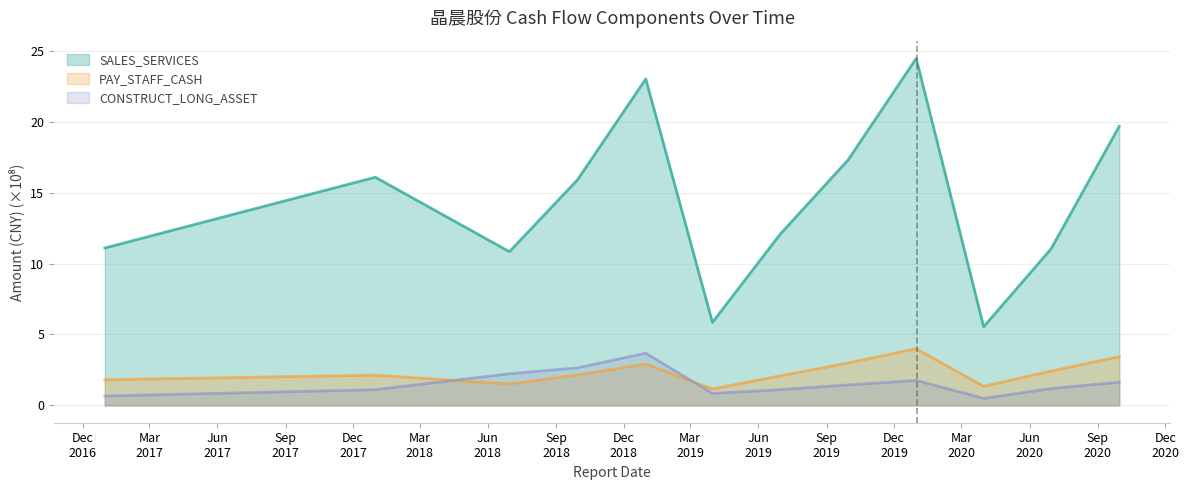

At which label is CONSTRUCT_LONG_ASSET closest to 2?

2018-06-30